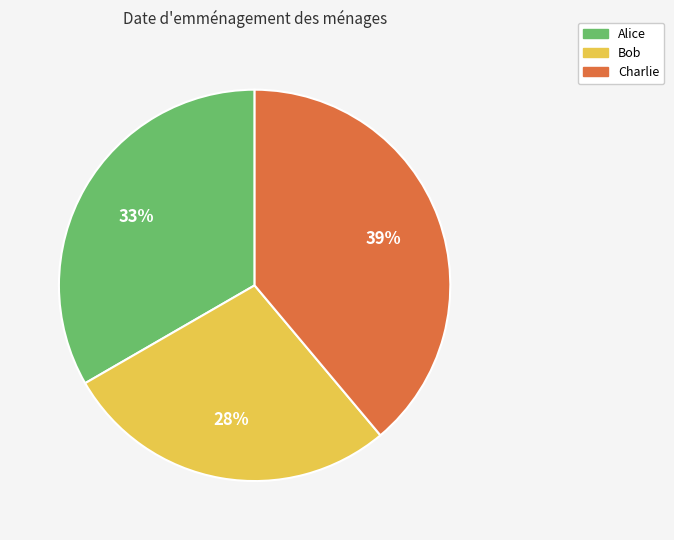

Do Charlie and Bob together represent more than half of the pie?

Yes